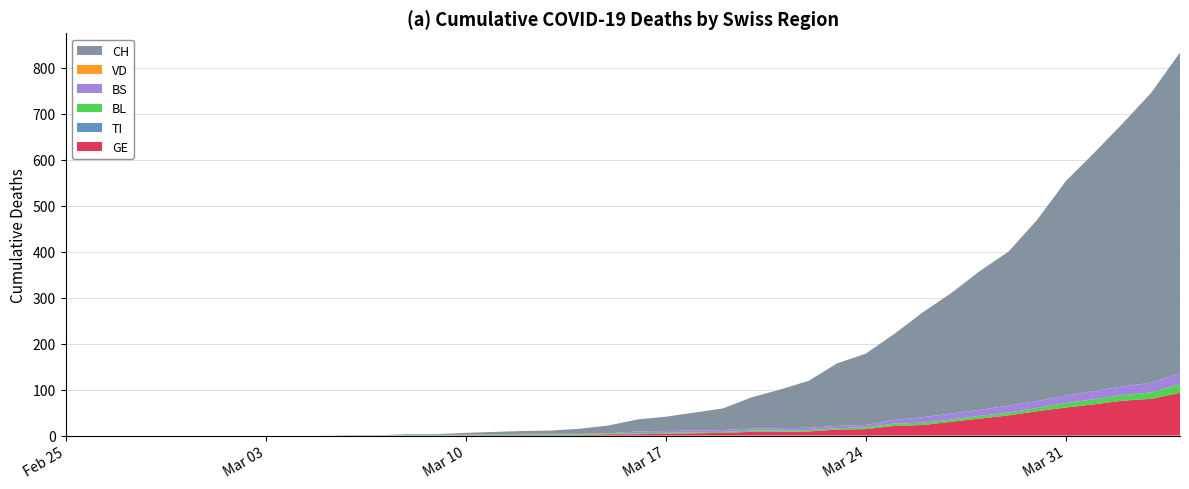

Reading right to left, extract all data points from this chart.

GE: 93	80	76	68	61	53	44	37	30	23	21	14	13	9	8	8	6	5	4	3	3	1	1	1	1	1	0	0	0	0	0	0	0	0	0	0	0	0	0	0
TI: 0	0	0	0	0	0	0	0	0	0	0	0	0	0	0	0	0	0	0	0	0	0	0	0	0	0	0	0	0	0	0	0	0	0	0	0	0	0	0	0
BL: 19	14	12	11	10	7	6	6	5	5	5	4	3	3	3	3	2	2	2	2	2	2	2	2	2	1	1	1	0	0	0	0	0	0	0	0	0	0	0	0
BS: 24	21	19	18	16	15	15	13	13	12	8	5	5	5	5	4	4	4	4	4	0	1	1	1	0	0	0	0	0	0	0	0	0	0	0	0	0	0	0	0
VD: 0	0	0	0	0	0	0	0	0	0	0	0	0	0	0	0	0	0	0	0	0	0	0	0	0	0	0	0	0	0	0	0	0	0	0	0	0	0	0	0
CH: 697	631	572	518	466	394	335	302	262	228	187	155	136	102	84	68	47	39	31	26	17	11	7	6	5	4	2	2	1	1	0	0	0	0	0	0	0	0	0	0